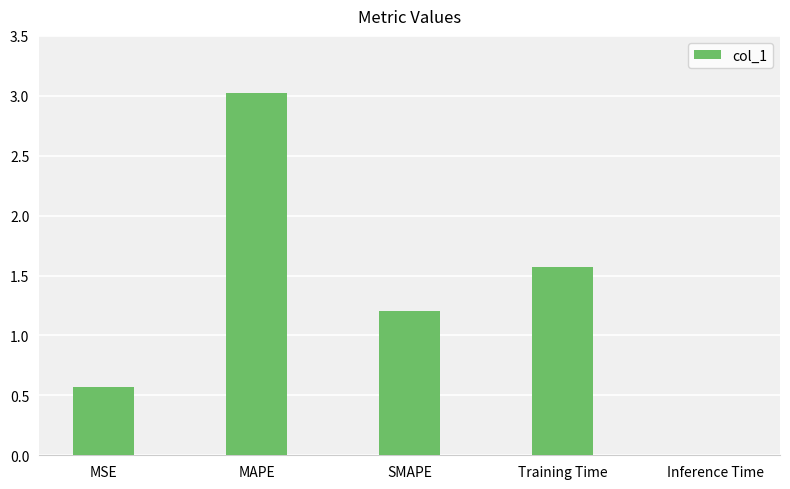

Is it true that the value at Training Time is 1.6?

True